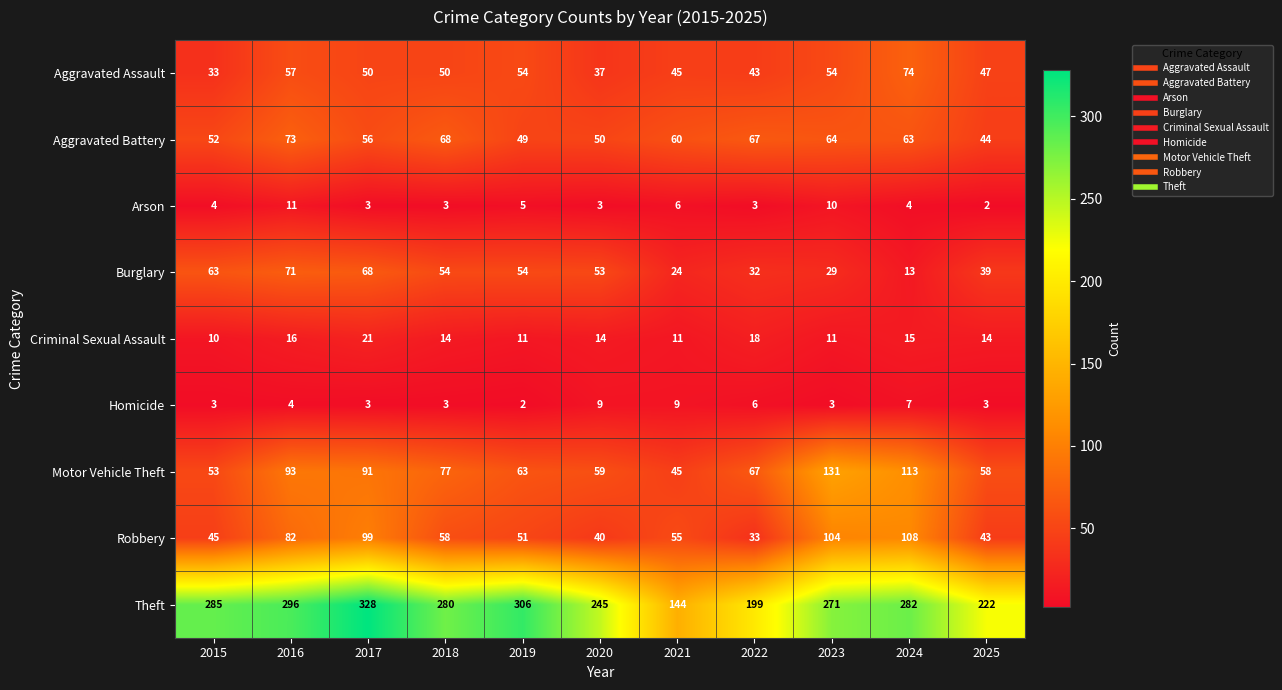

What is the sum of the Burglary values at 2023 and 2016?

100